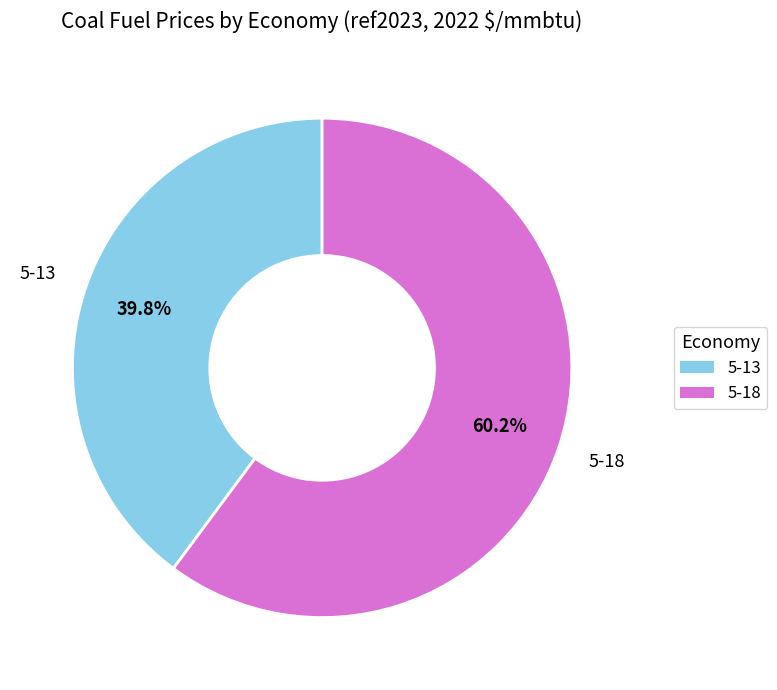

Does any single category account for the majority?

Yes